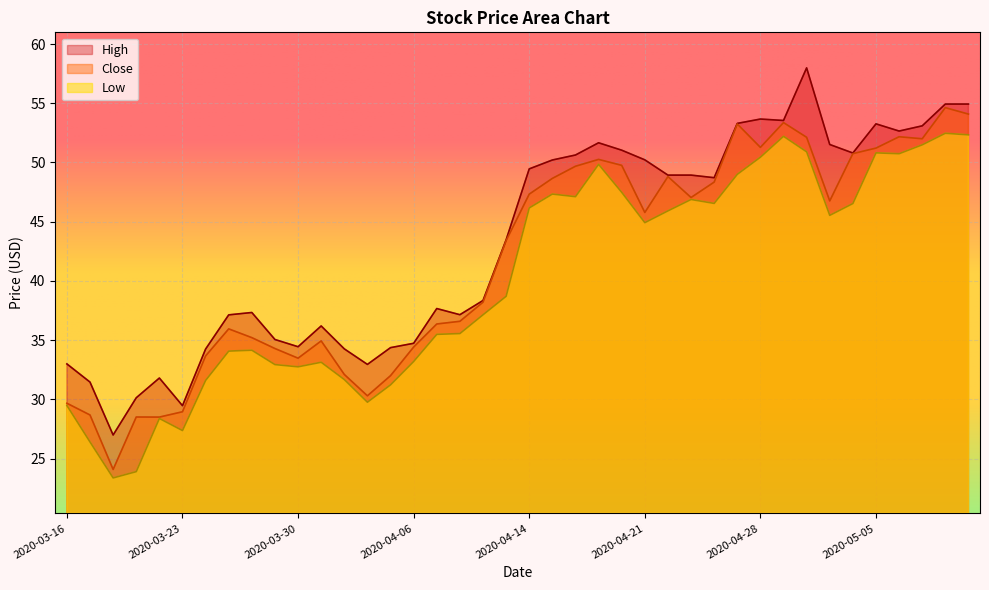

Which series has the largest range (max minus min)?

High